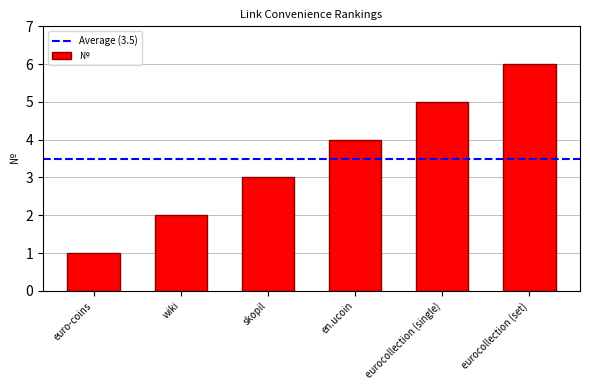

Reading left to right, list all the values displayed in this chart.

euro-coins=1	wiki=2	skopil=3	en.ucoin=4	eurocollection (single)=5	eurocollection (set)=6